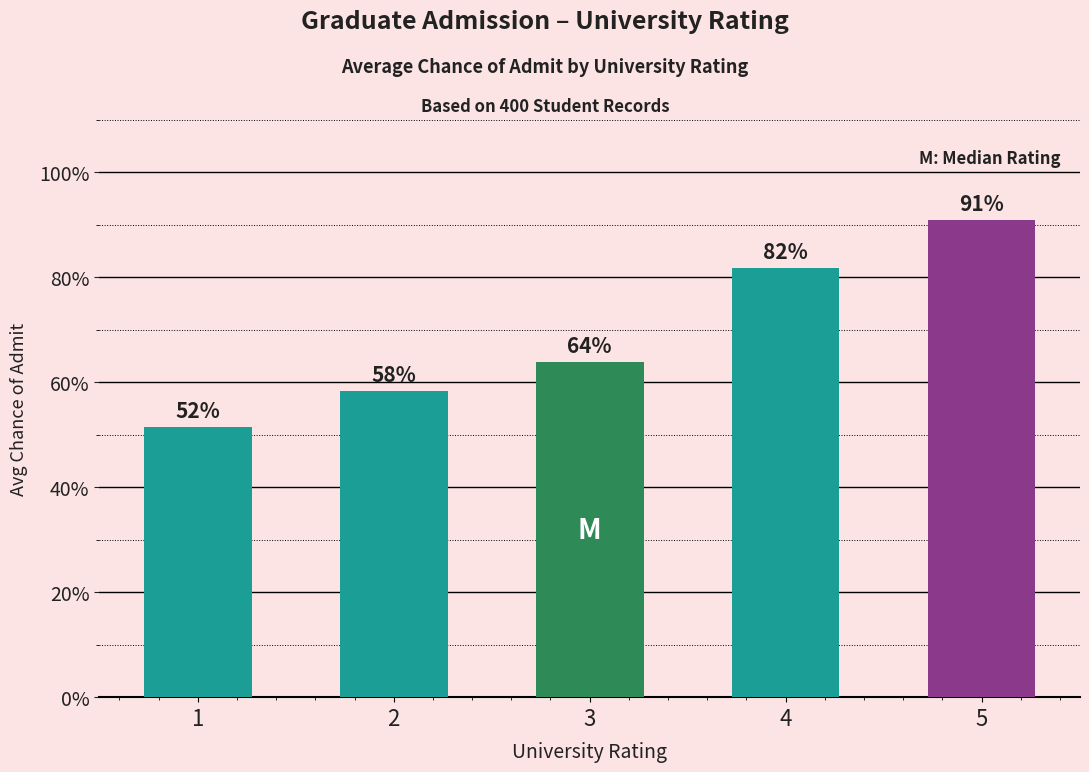

How many bars are there in total?

5